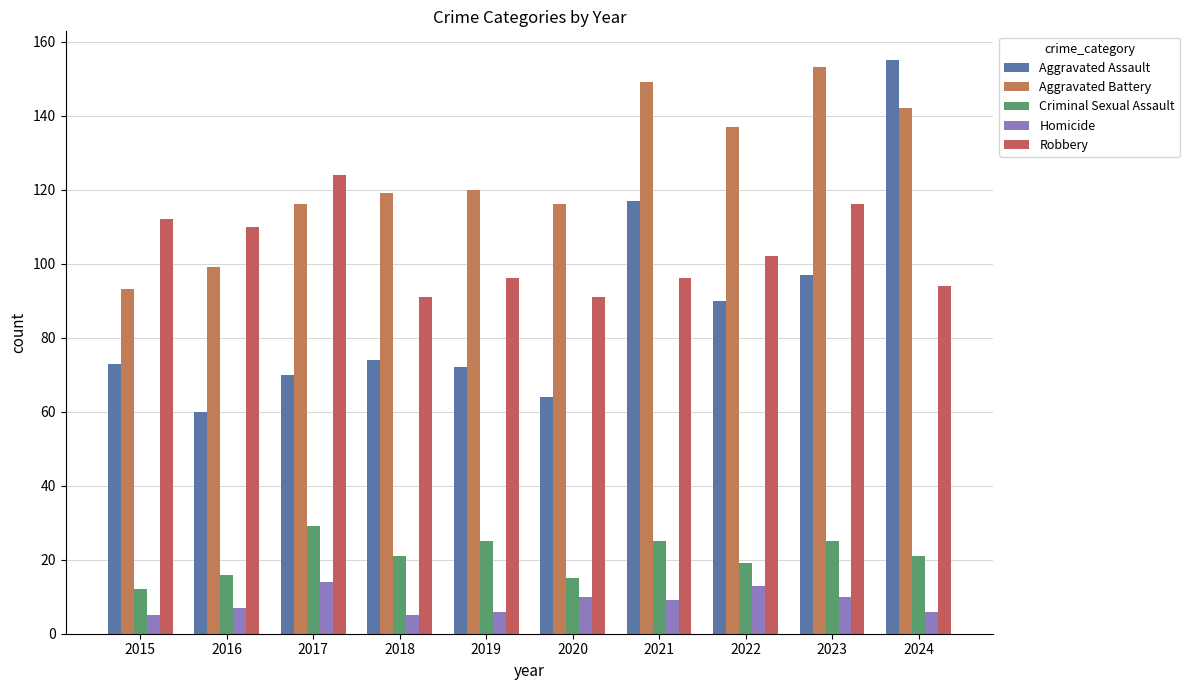

List the series in order of their peak value, lowest first.

Homicide, Criminal Sexual Assault, Robbery, Aggravated Battery, Aggravated Assault